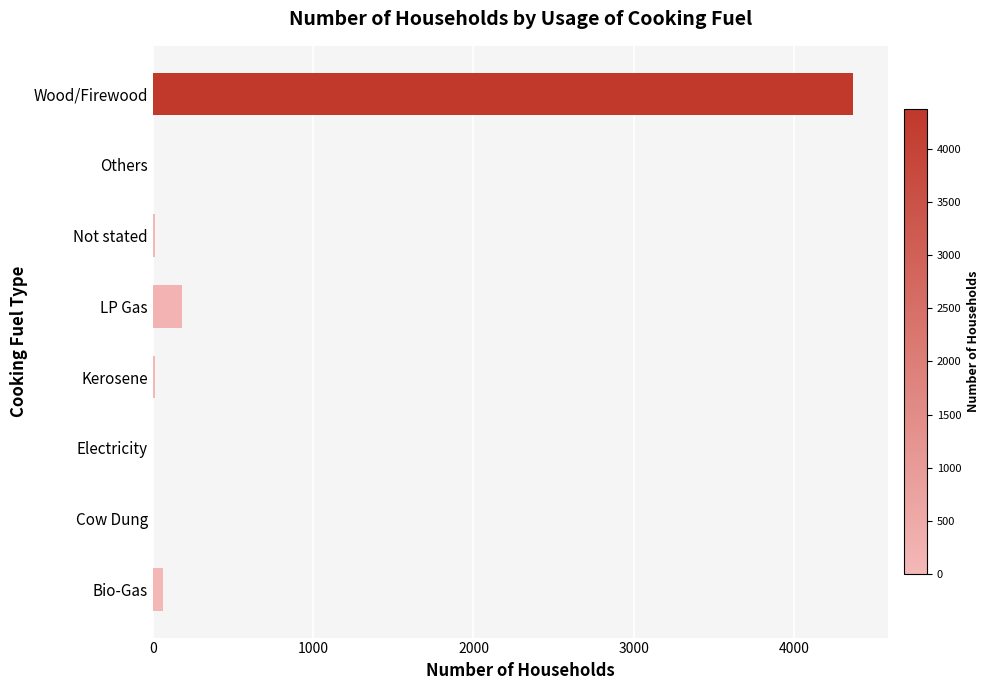

How many data points does each series have?

8